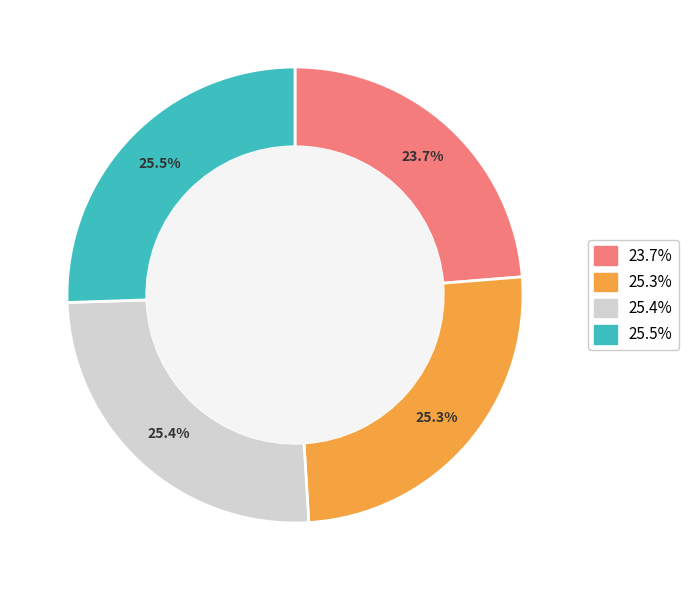

Does any single category account for the majority?

No